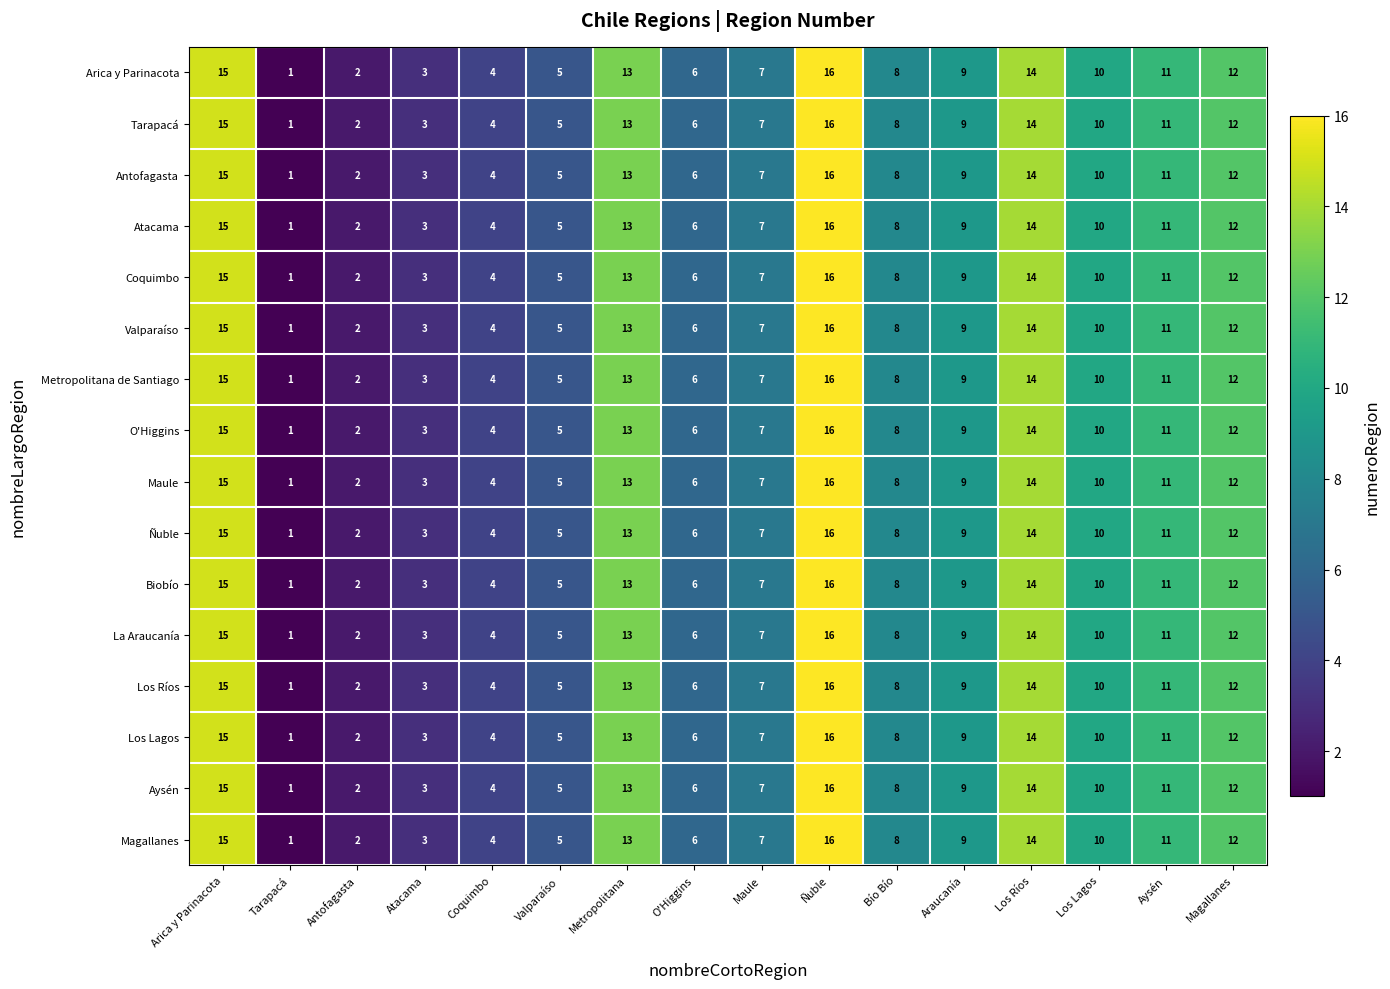

Rank the categories by Atacama value from highest to lowest.

Ñuble, Arica y Parinacota, Los Ríos, Metropolitana, Magallanes, Aysén, Los Lagos, Araucanía, Bío Bío, Maule, O'Higgins, Valparaíso, Coquimbo, Atacama, Antofagasta, Tarapacá